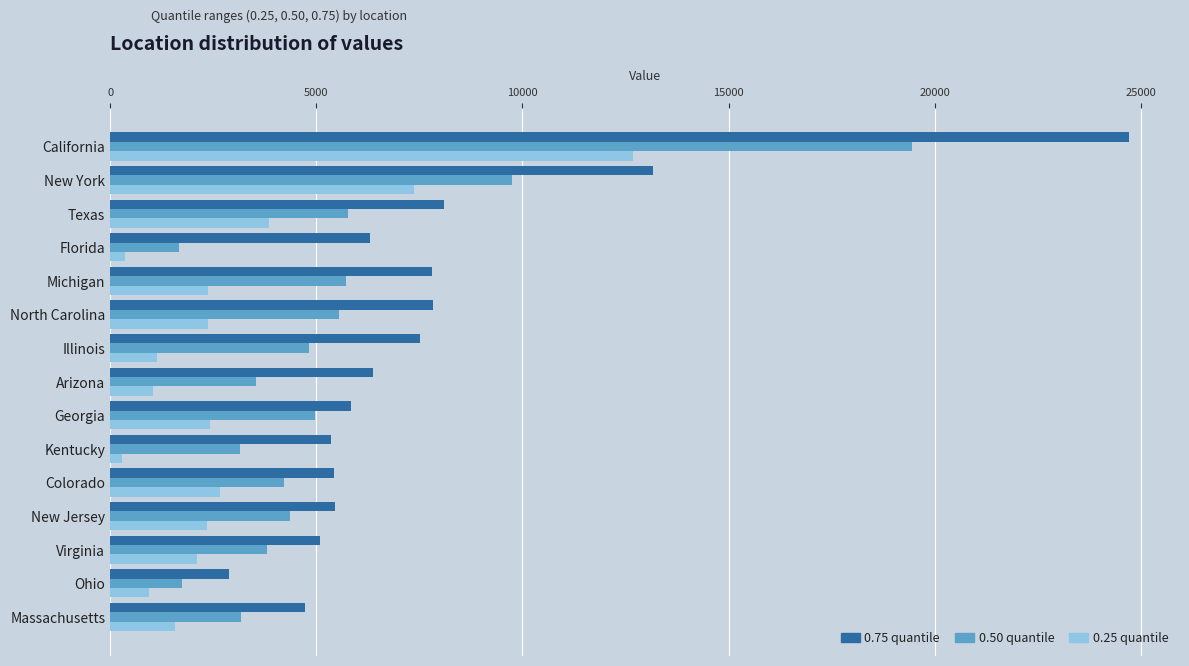

Where is 0.50 quantile nearest to the value 10567?

New York